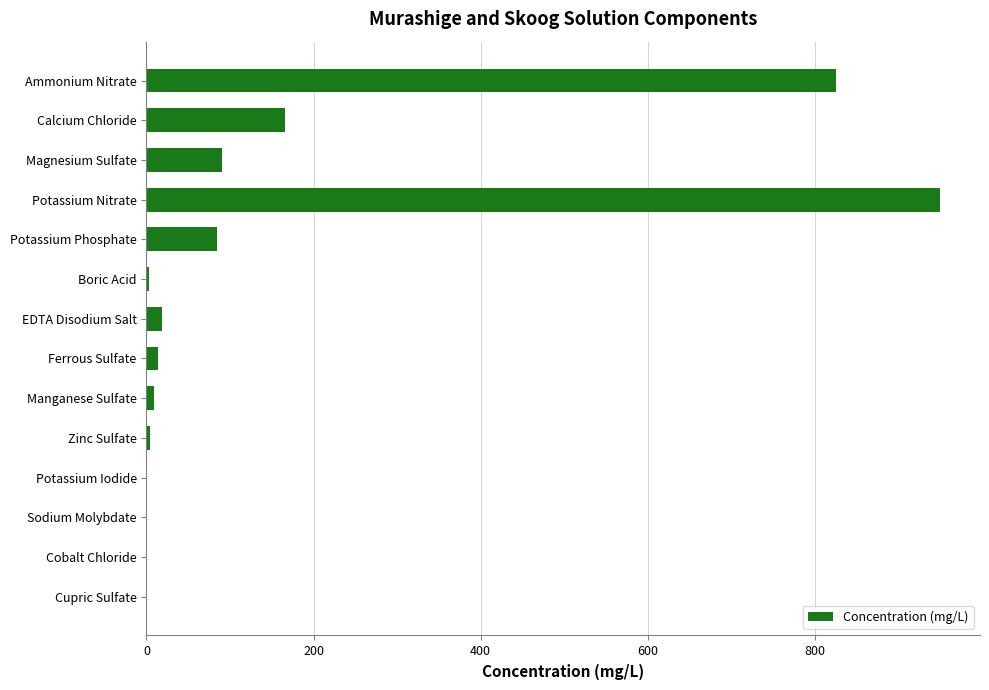

Count the number of values greater than 13.

7